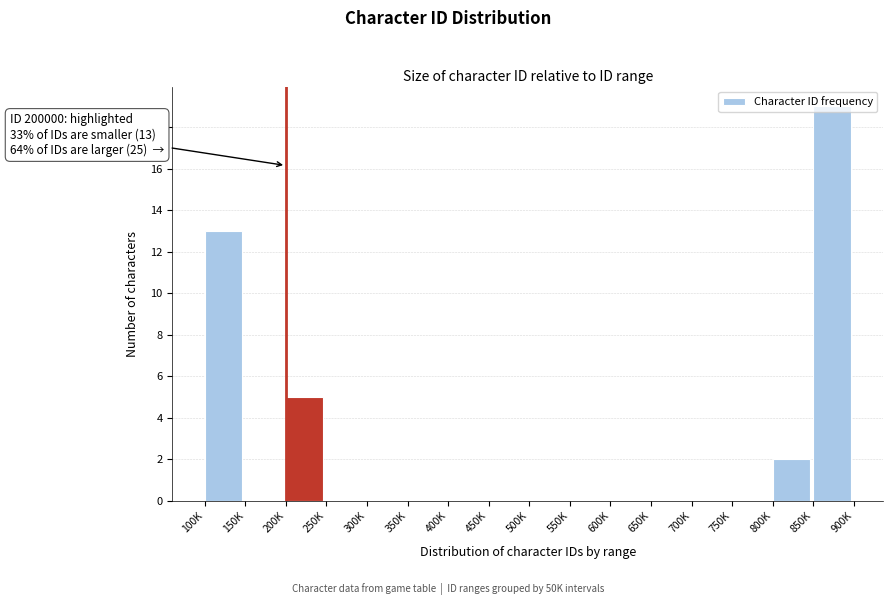

Is it true that the value at 650K is 0?

True